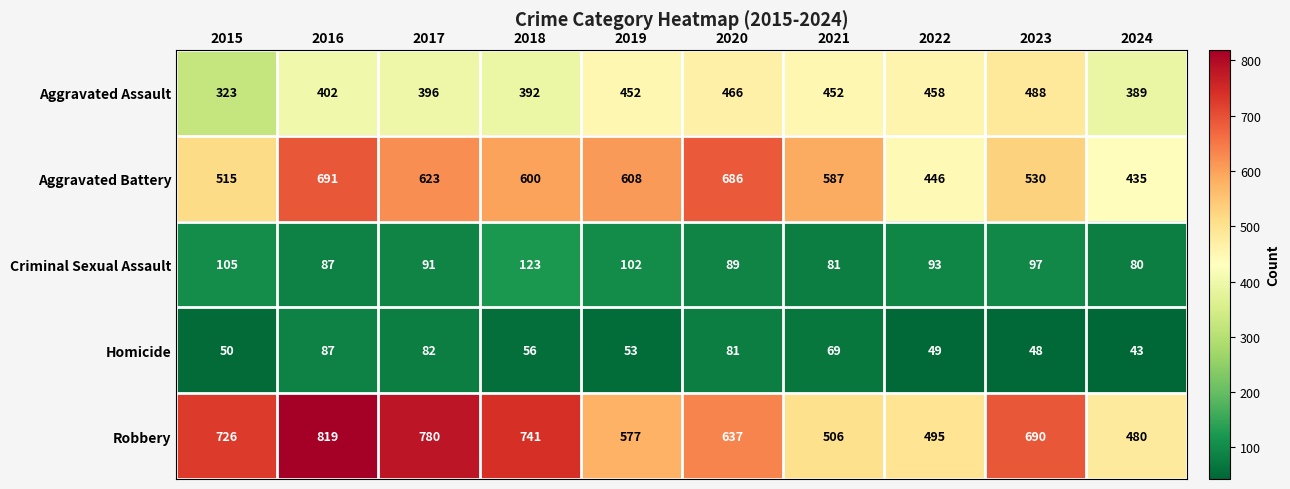

Count the number of data series in this chart.

5